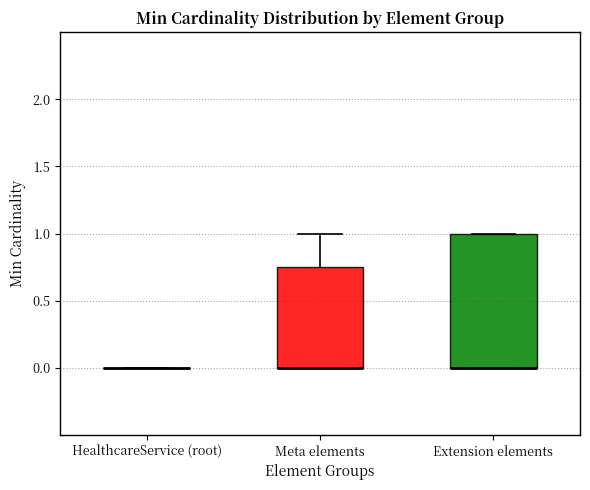

Comparing the boxes themselves (not the whiskers), which one is the tallest?

Extension elements